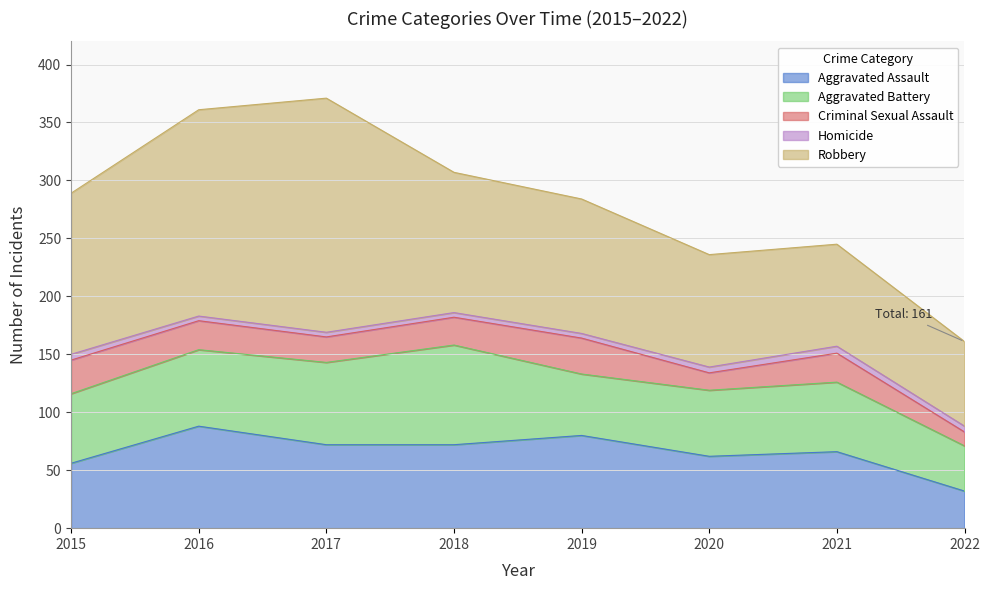

What is the sum of the Aggravated Battery values at 2019 and 2020?

110